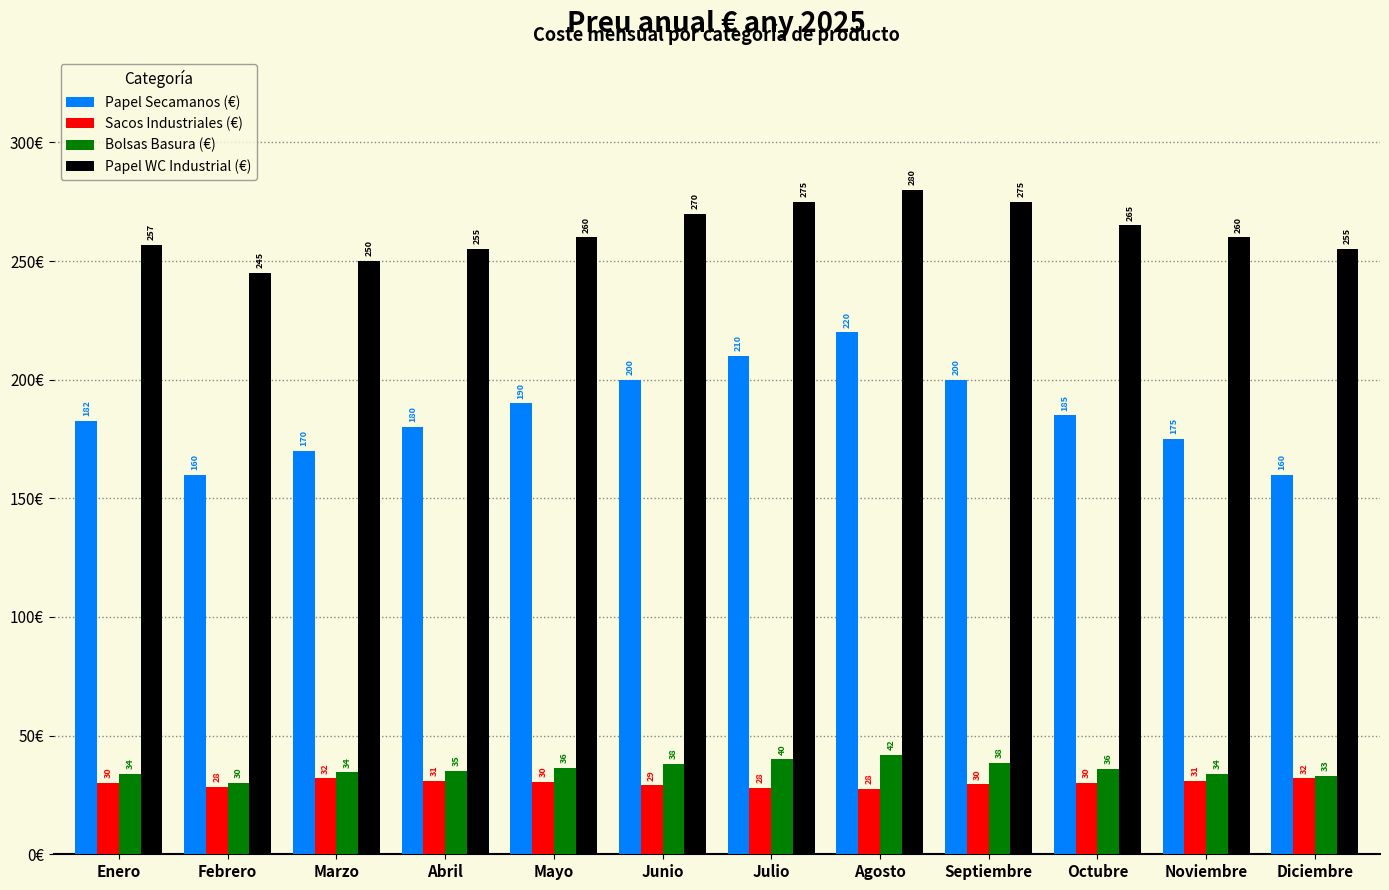

List the series in order of their peak value, highest first.

Papel WC Industrial (€), Papel Secamanos (€), Bolsas Basura (€), Sacos Industriales (€)